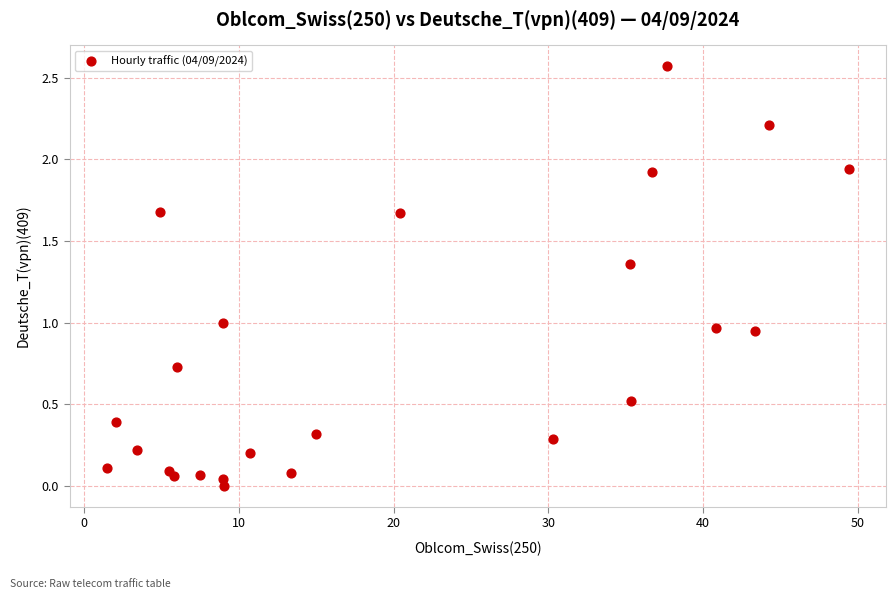

What is the range of X values (max minus min)?

48.0